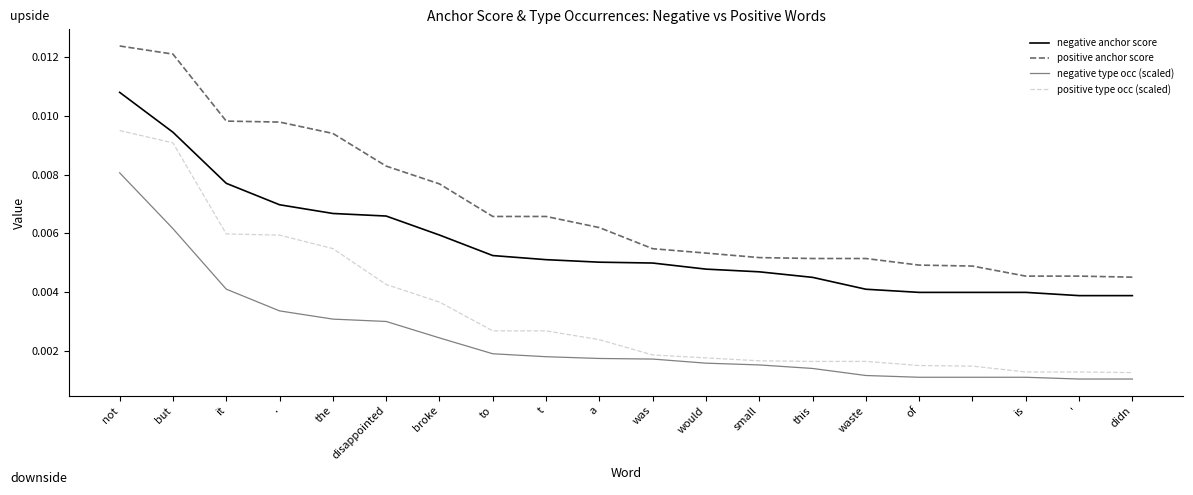

Which series has the largest total across all categories?

positive anchor score